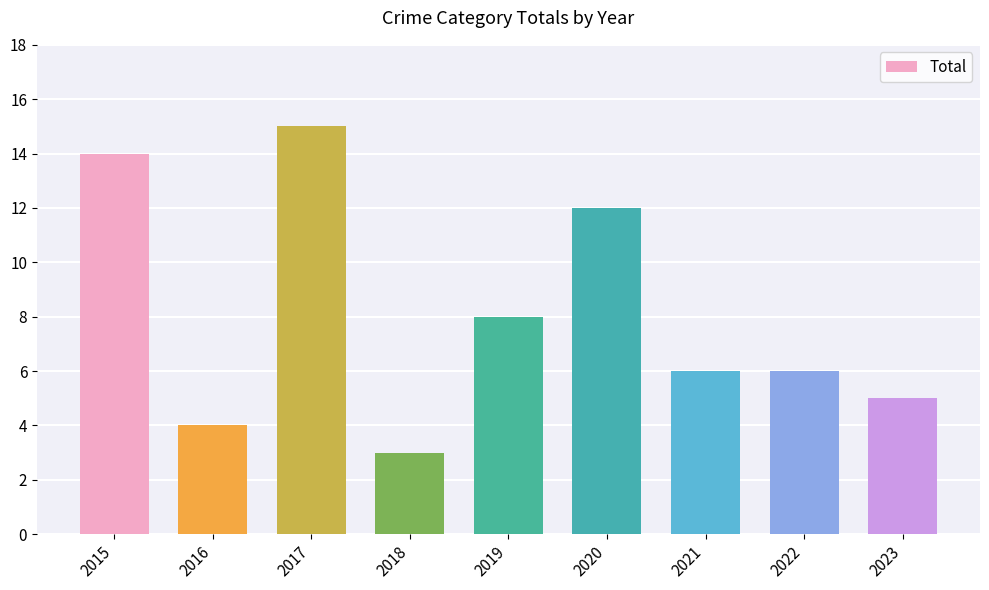

What is the average value?

8